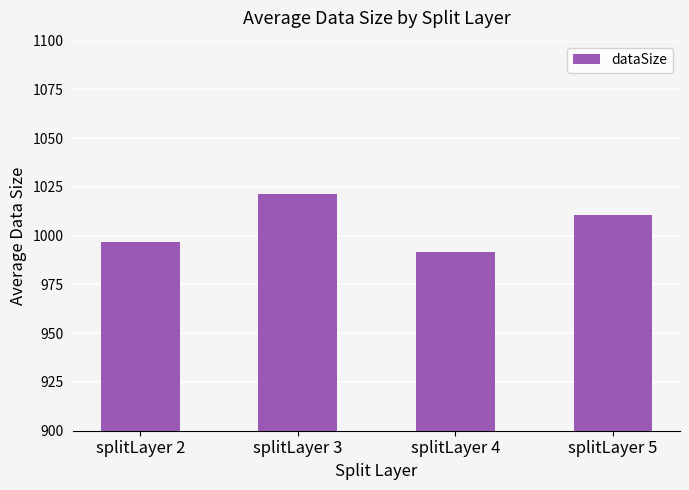

Count the number of data series in this chart.

1